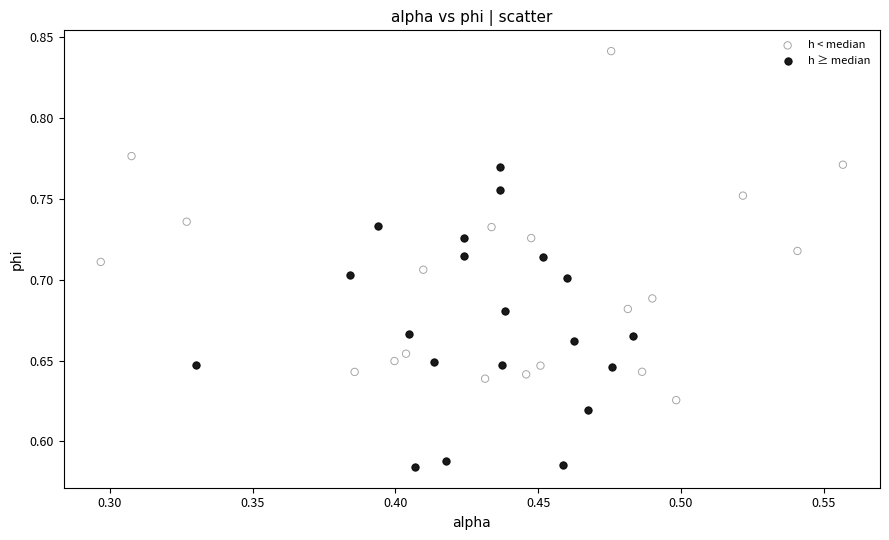

Which series has the largest Y range (max minus min)?

h < median